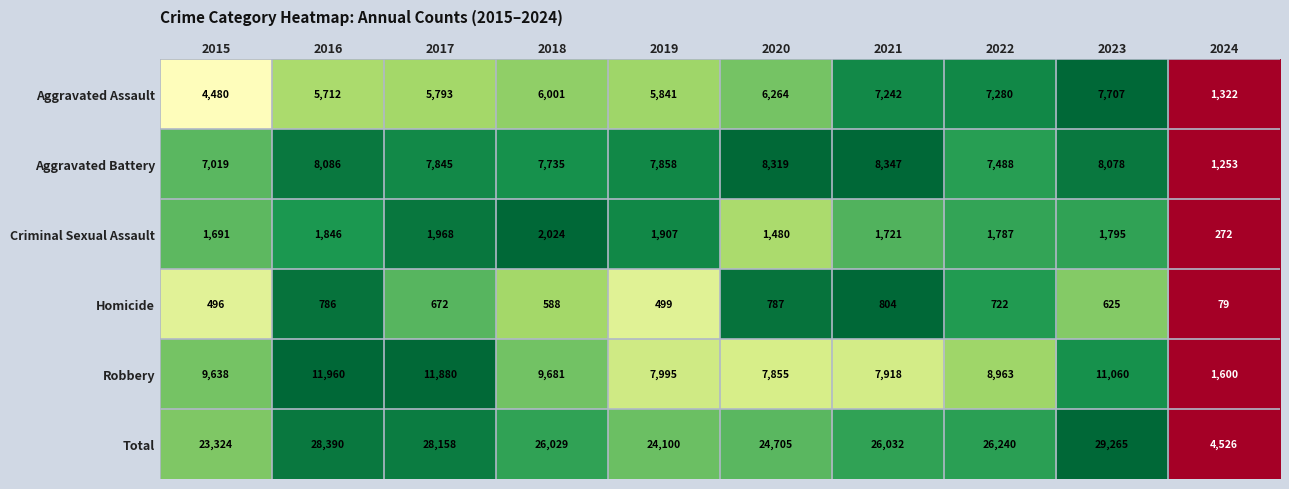

How many values in the Aggravated Assault series are below 6001?

5